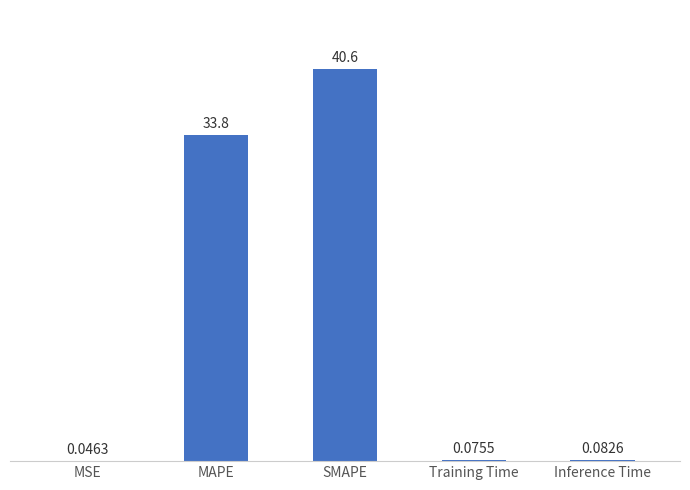

What is the sum of all values?

74.6